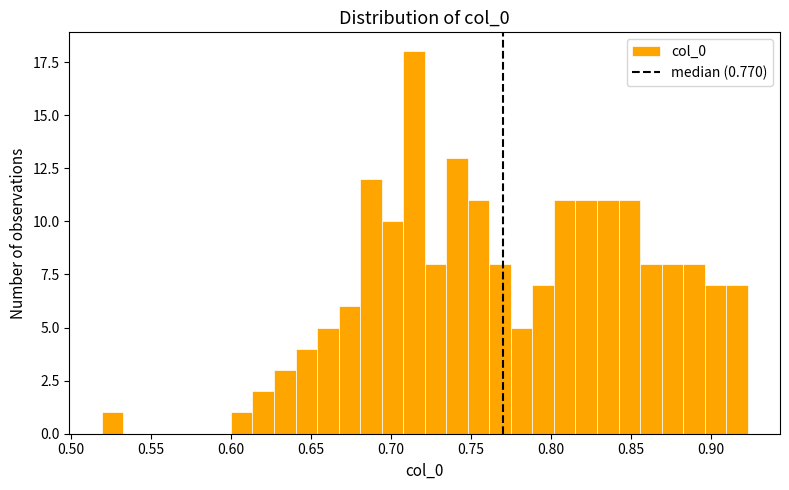

Read against the x-axis, roughly where is the centre of the tallest bar?

0.715